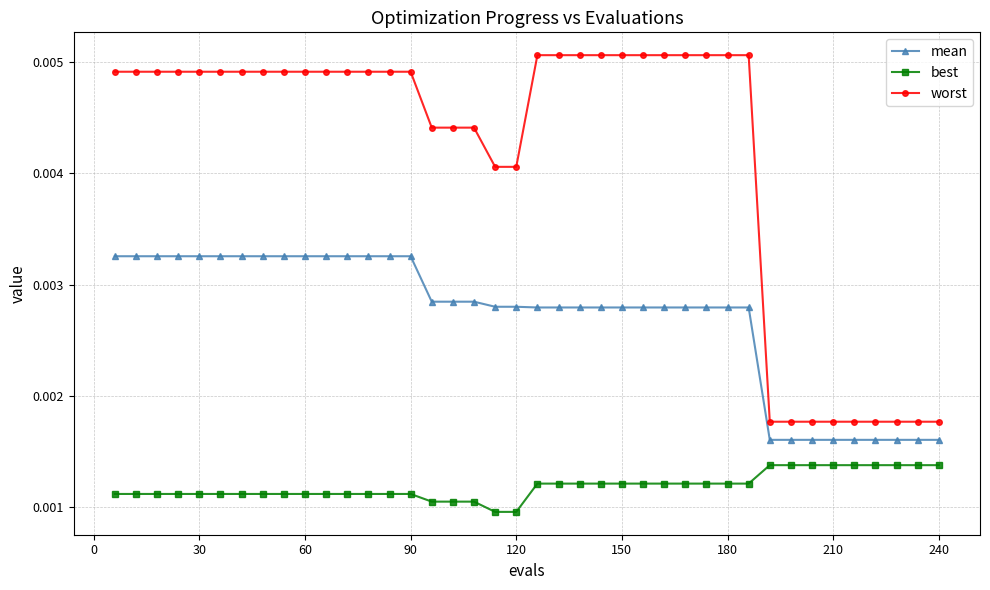

What are all the series names shown in the legend?

mean, best, worst